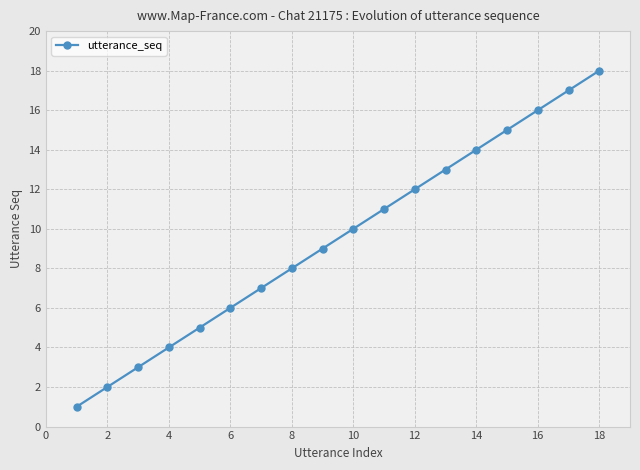

What is the minimum value shown in the chart?

1